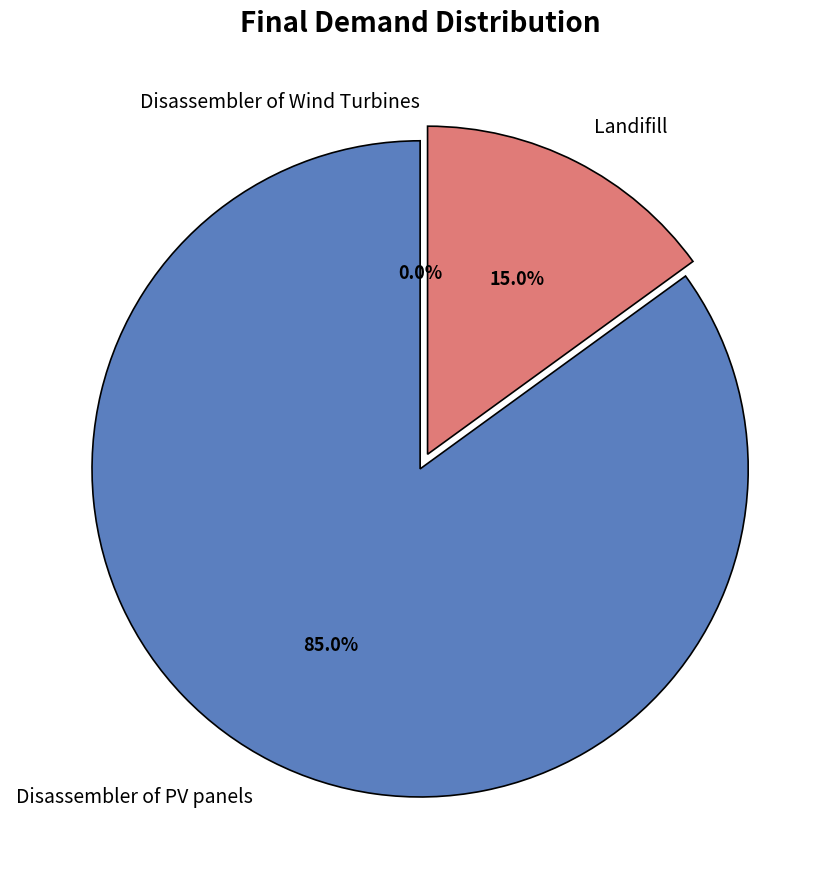

Does any single category account for the majority?

Yes